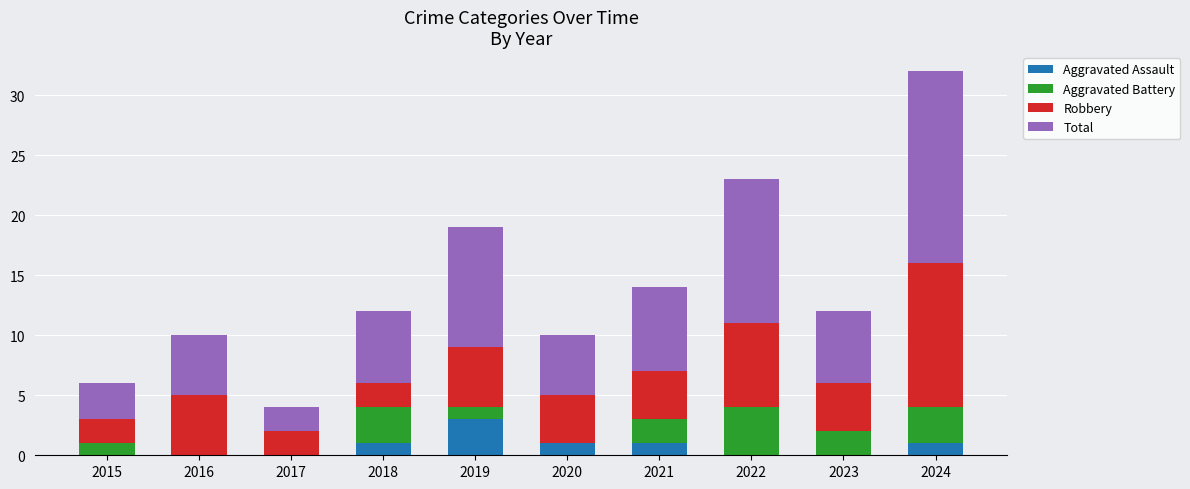

Are the bars horizontal?

No